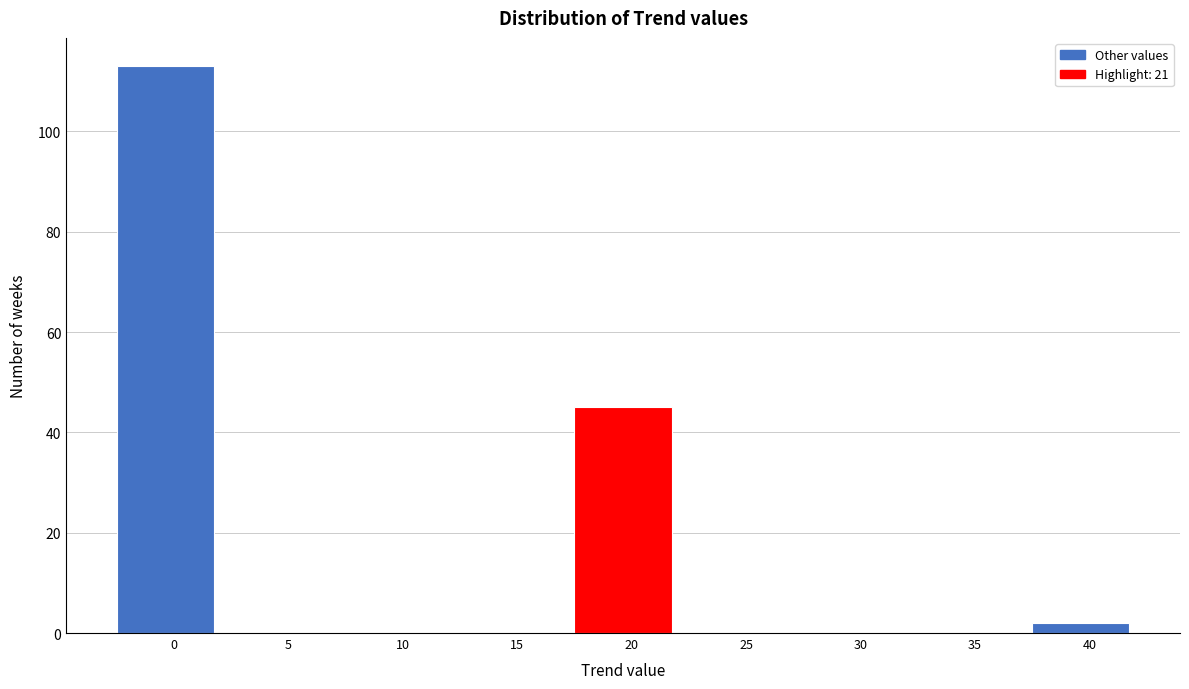

Reading left to right, list all the values displayed in this chart.

0=113	5=0	10=0	15=0	20=45	25=0	30=0	35=0	40=2